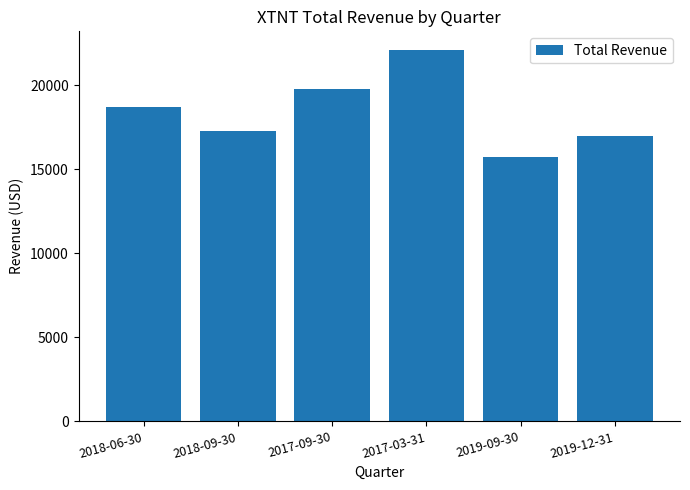

Reading left to right, list all the values displayed in this chart.

18700	17300	19800	22100	15700	17000